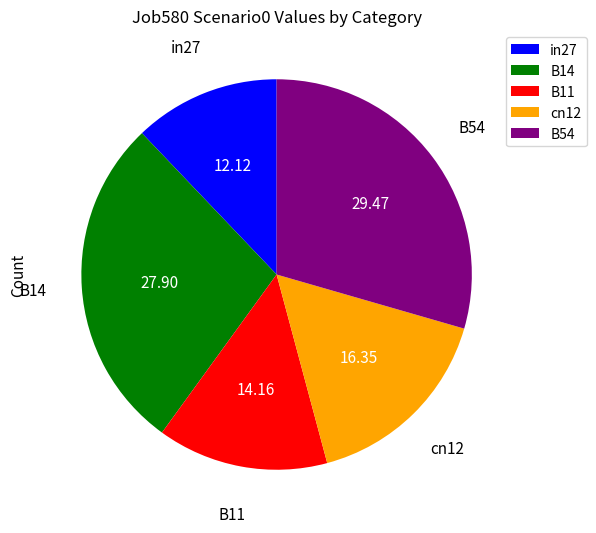

Combined, do cn12 and B14 account for over 50%?

No